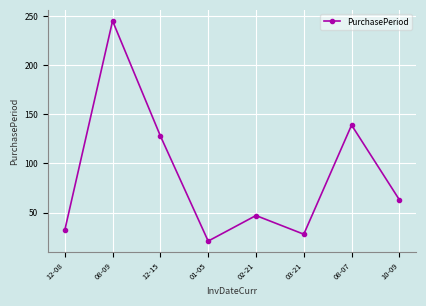

Between 01-05 and 10-09, which is larger?

10-09